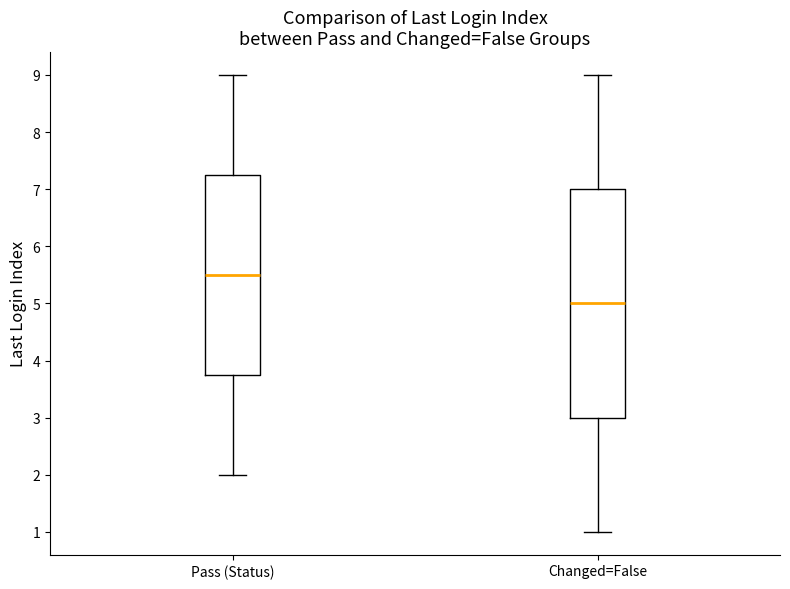

Reading left to right, read every box against the y-axis: the position of its median line, the range the box covers, and the ends of its whiskers. The values are not printed on the chart, so give them approximately, as read against the axis.

Pass (Status): median 5.5, box 3.8 to 7.3, whiskers 2.0 to 9.0
Changed=False: median 5.0, box 3.0 to 7.0, whiskers 1.0 to 9.0